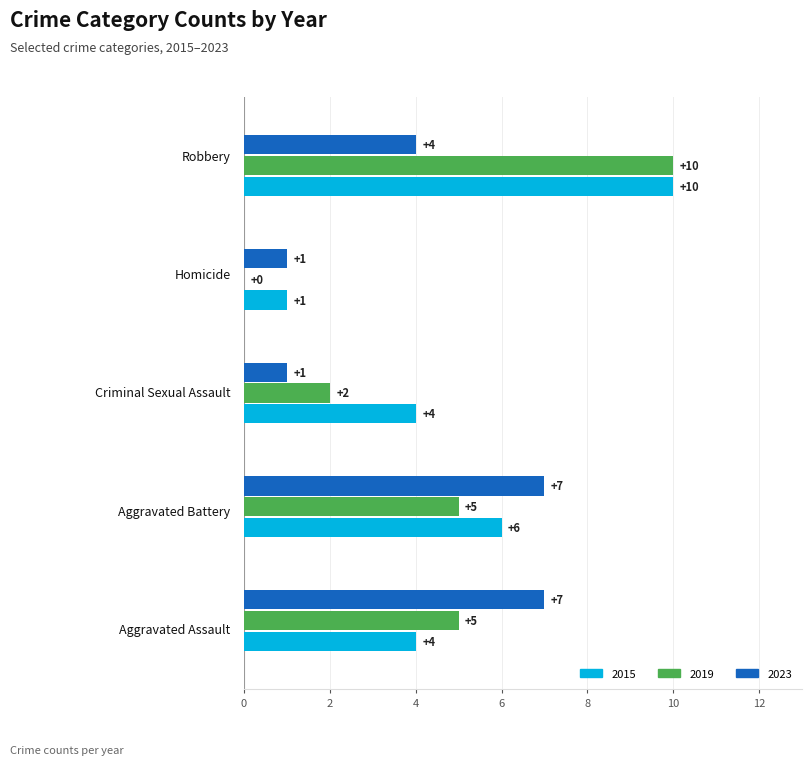

Which series has the largest total across all categories?

2015